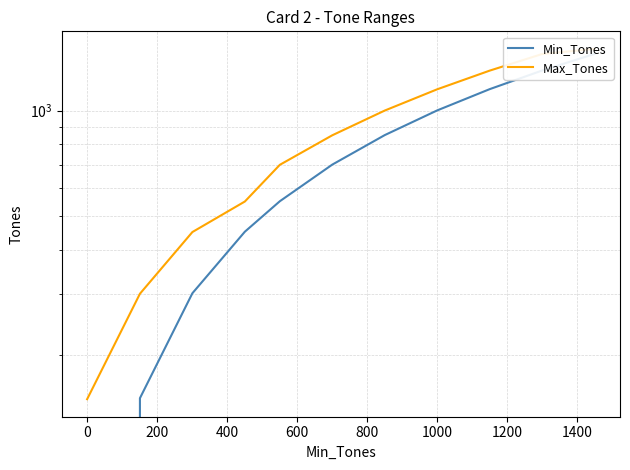

What is the difference between the maximum and minimum values in the Min_Tones series?

1451